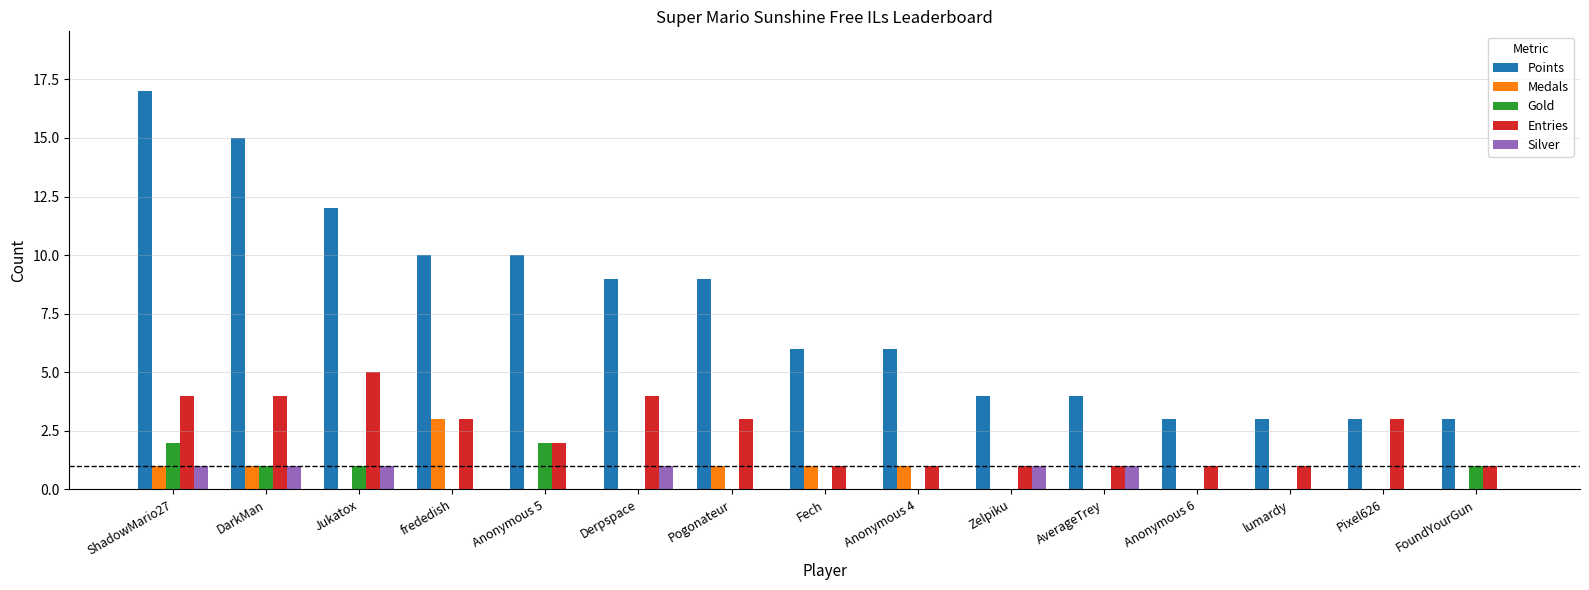

Between Anonymous 6 and Pixel626, which series saw the biggest shift?

Entries